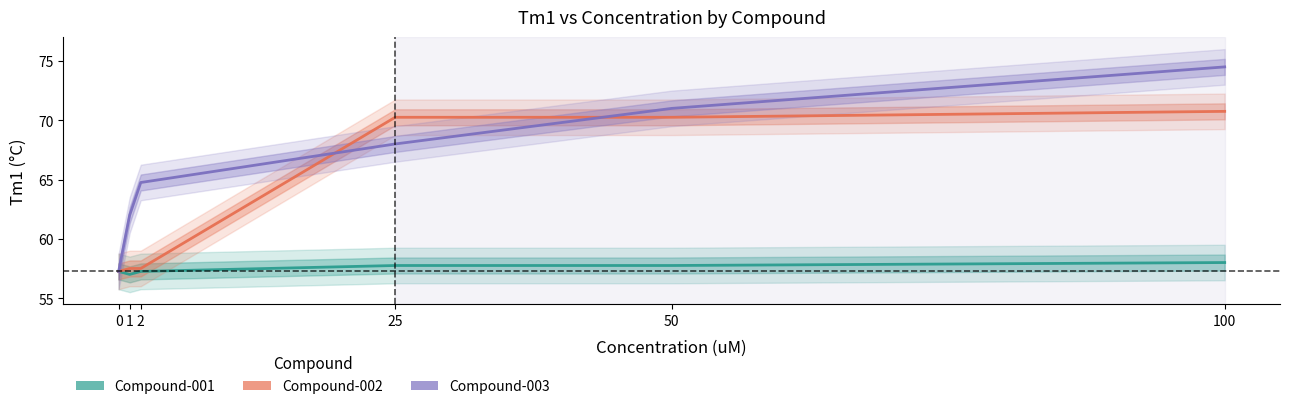

After their last crossing, which series has the higher values: Compound-002 or Compound-003?

Compound-003